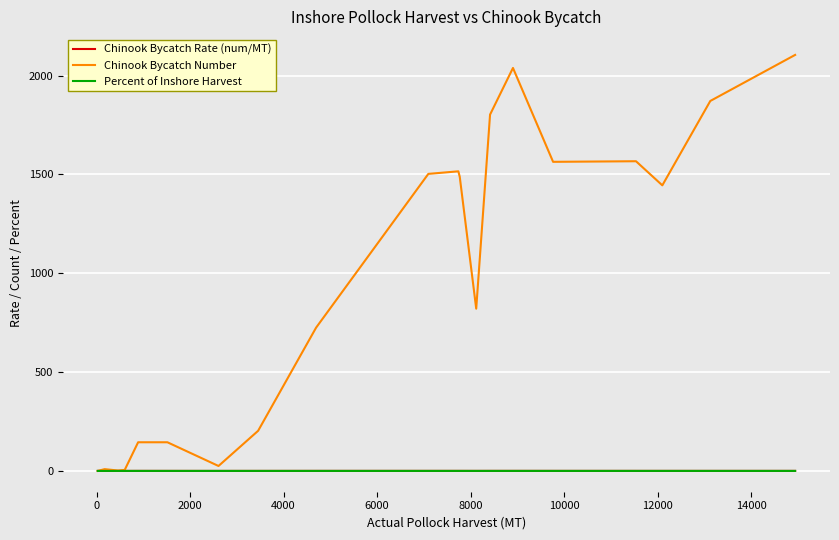

At how many categories does at least one series exceed 1010?

10